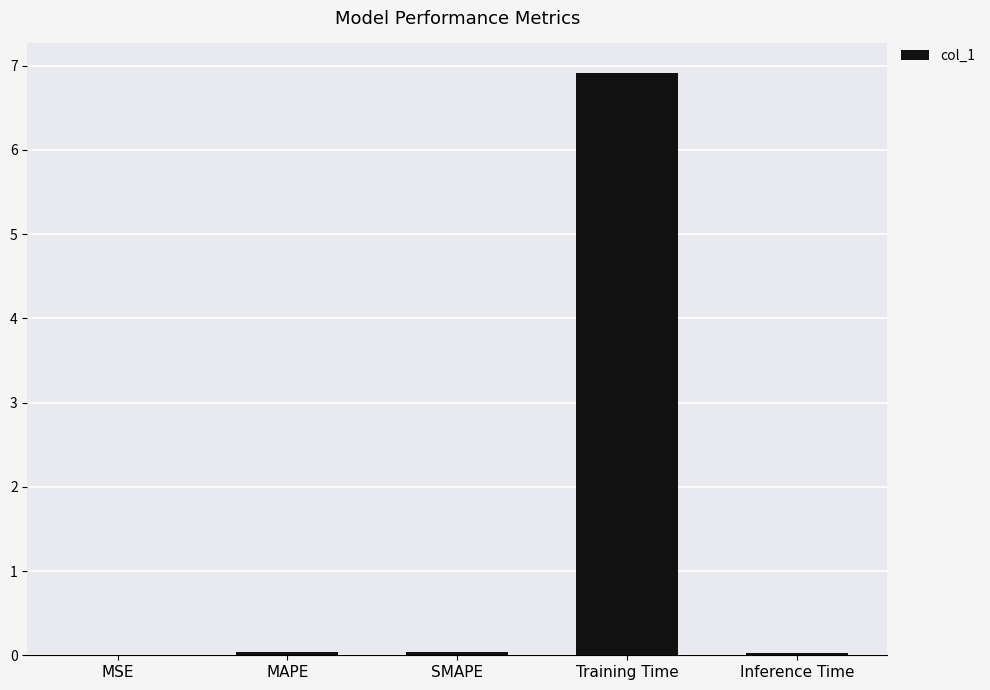

What is the average value?

1.4